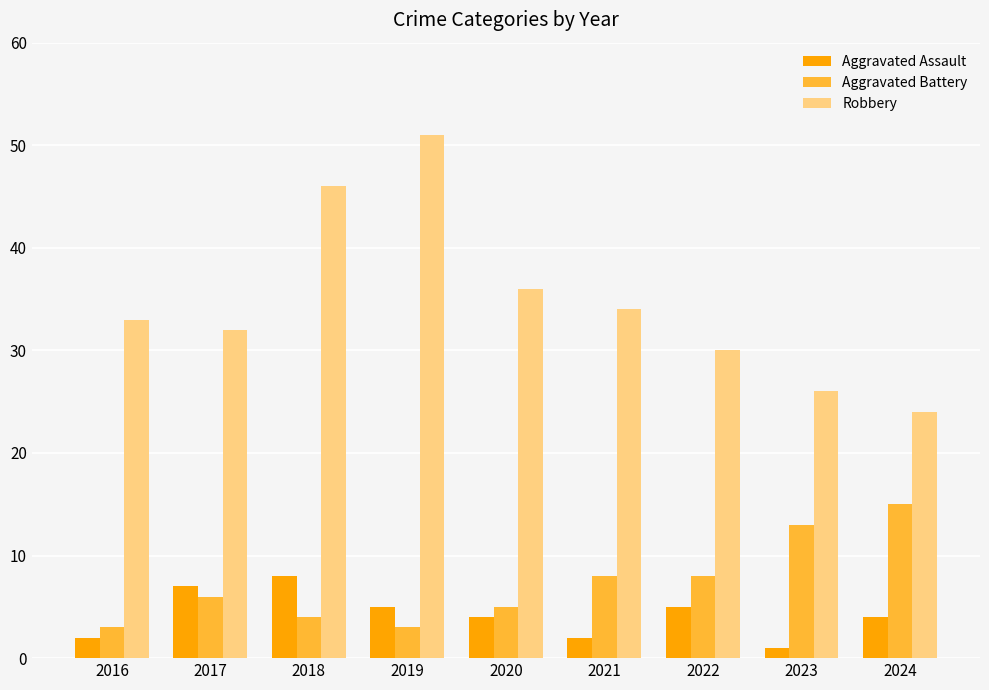

What is the difference between the maximum and minimum values in the Aggravated Assault series?

7